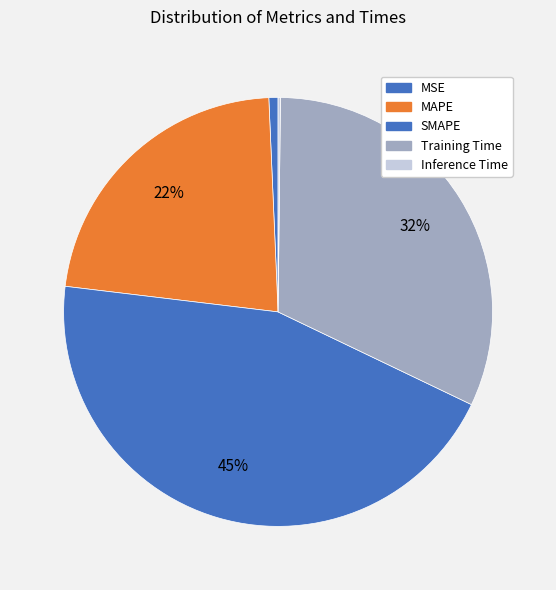

To the nearest percent, what is the difference between the Training Time and SMAPE slice percentages?

13%